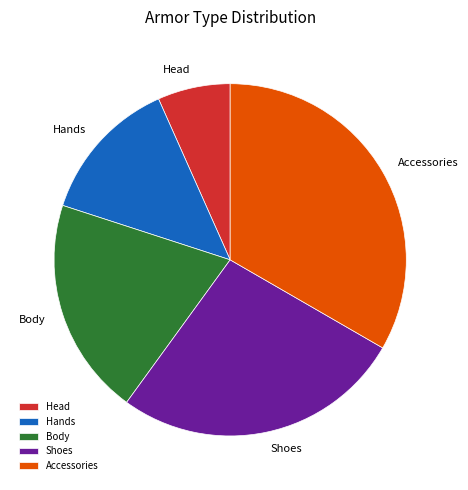

The Body slice represents 15% of the pie. True or false?

False